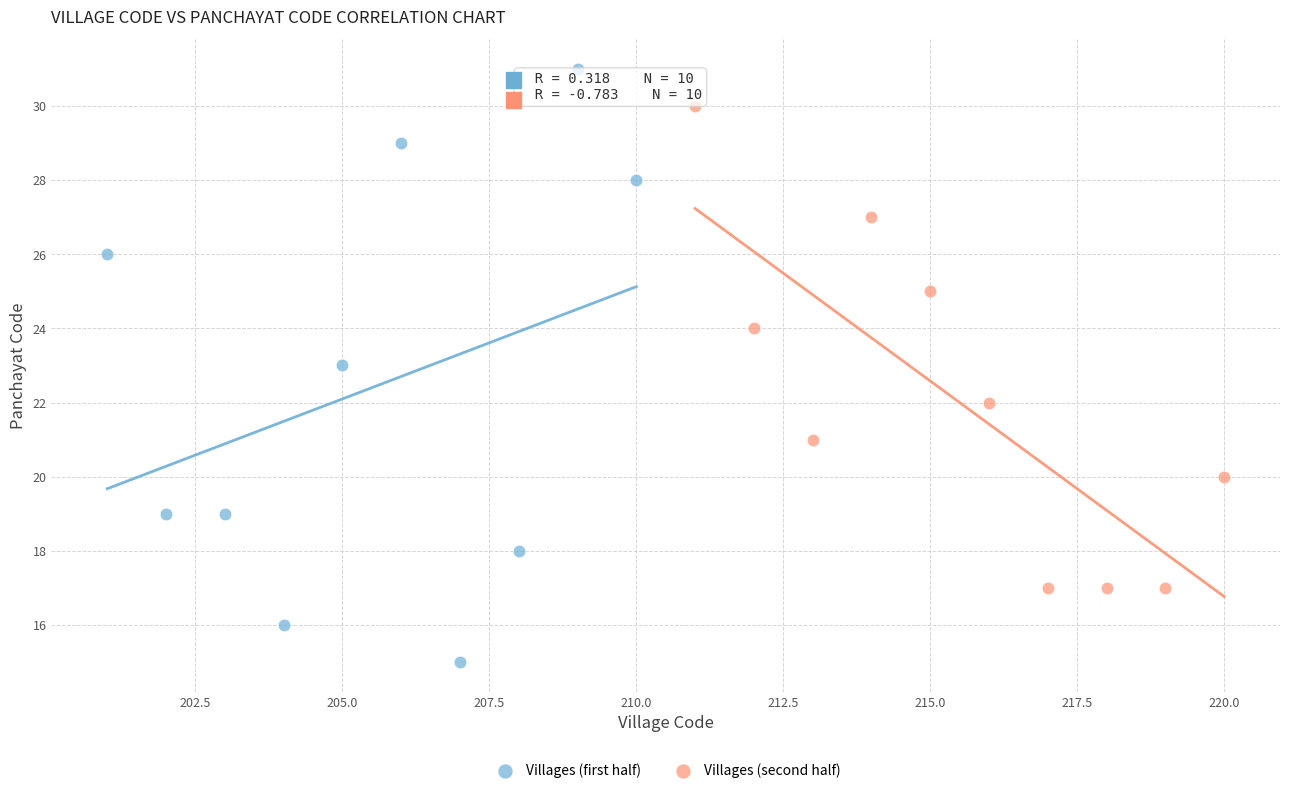

Which series has the largest Y range (max minus min)?

Villages (first half)